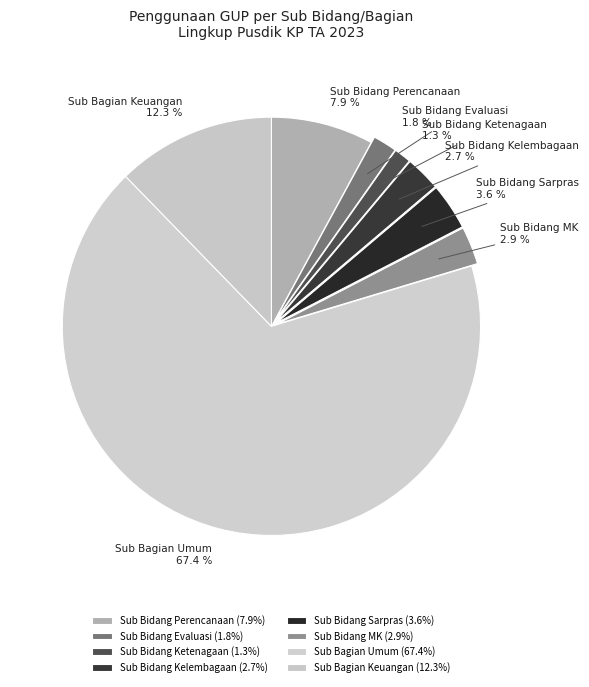

What percentage is the Sub Bagian Umum slice, to the nearest percent?

67%